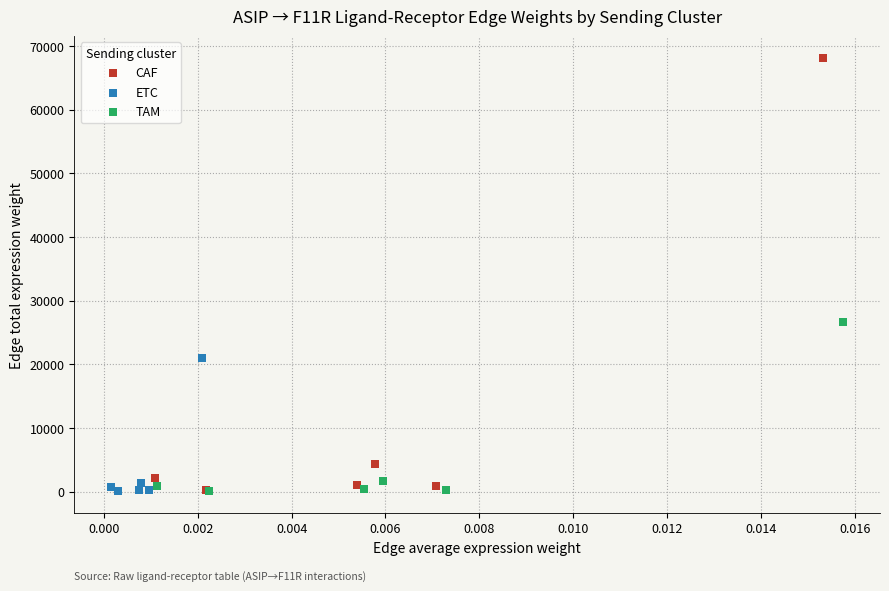

Which series reaches the maximum Y coordinate?

CAF